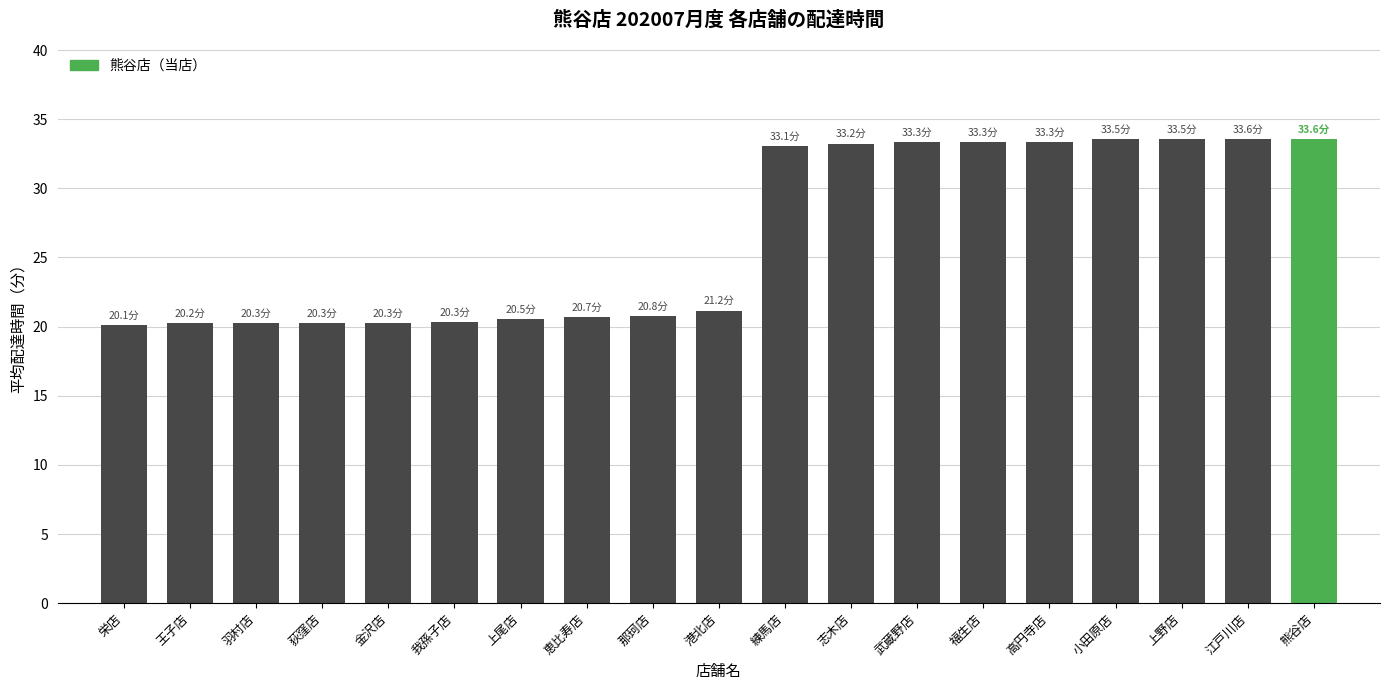

What is the greatest value displayed?

33.6